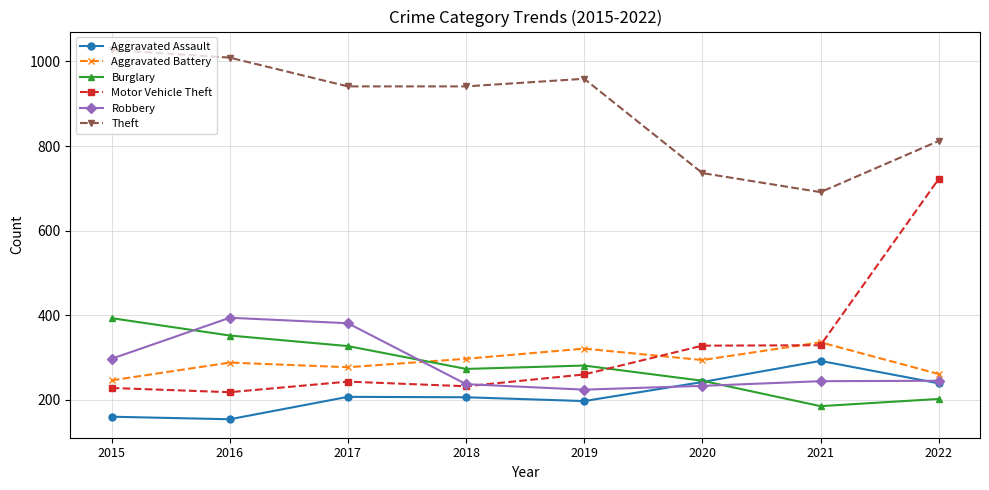

Is this an area chart (filled region under the line)?

No